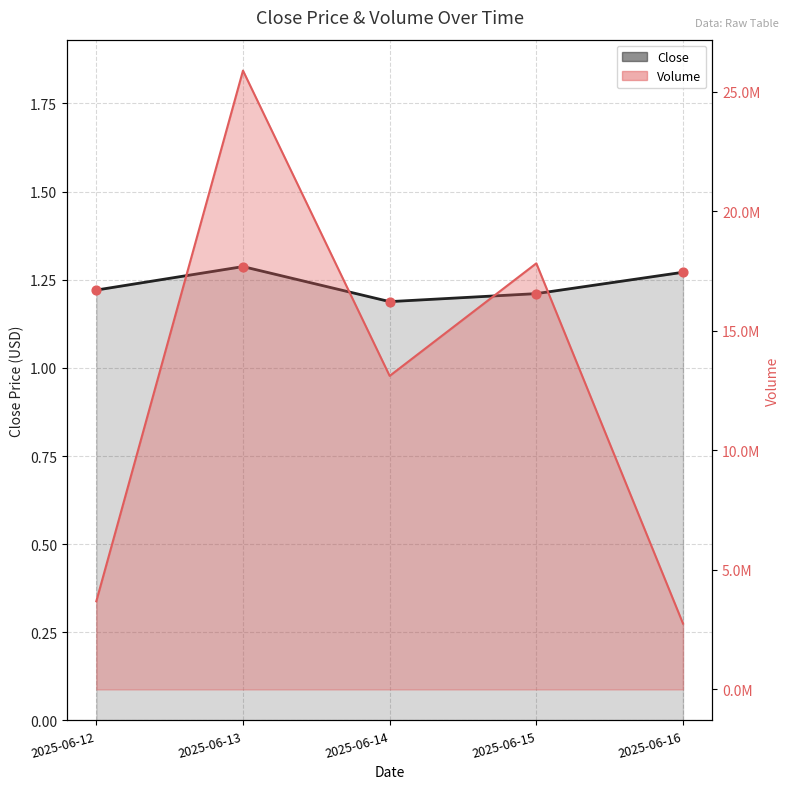

Is the value of Volume at 2025-06-15 greater than the value of Close at 2025-06-12?

Yes